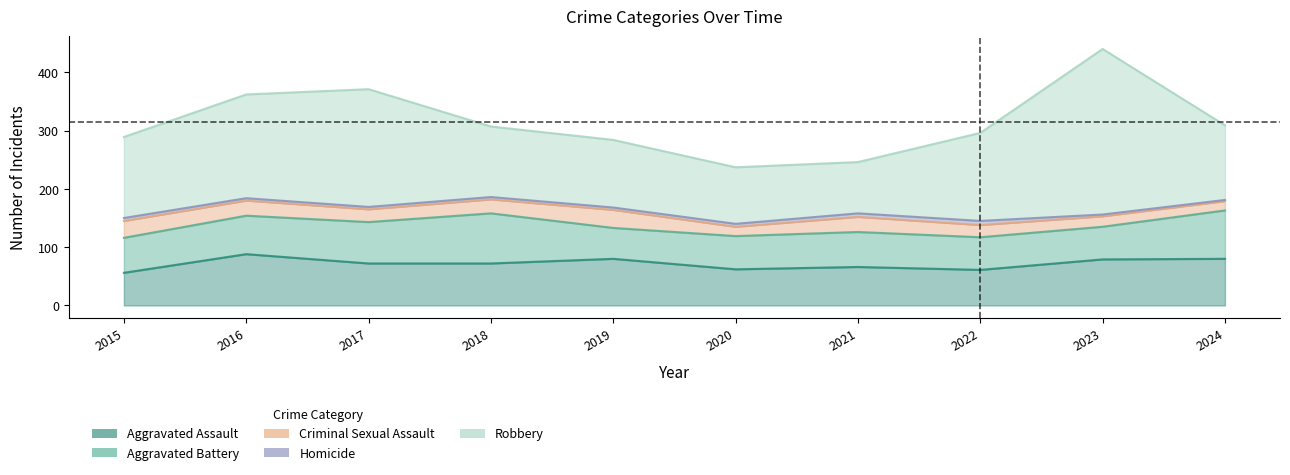

What is the sum of the Homicide values at 2015 and 2018?

9